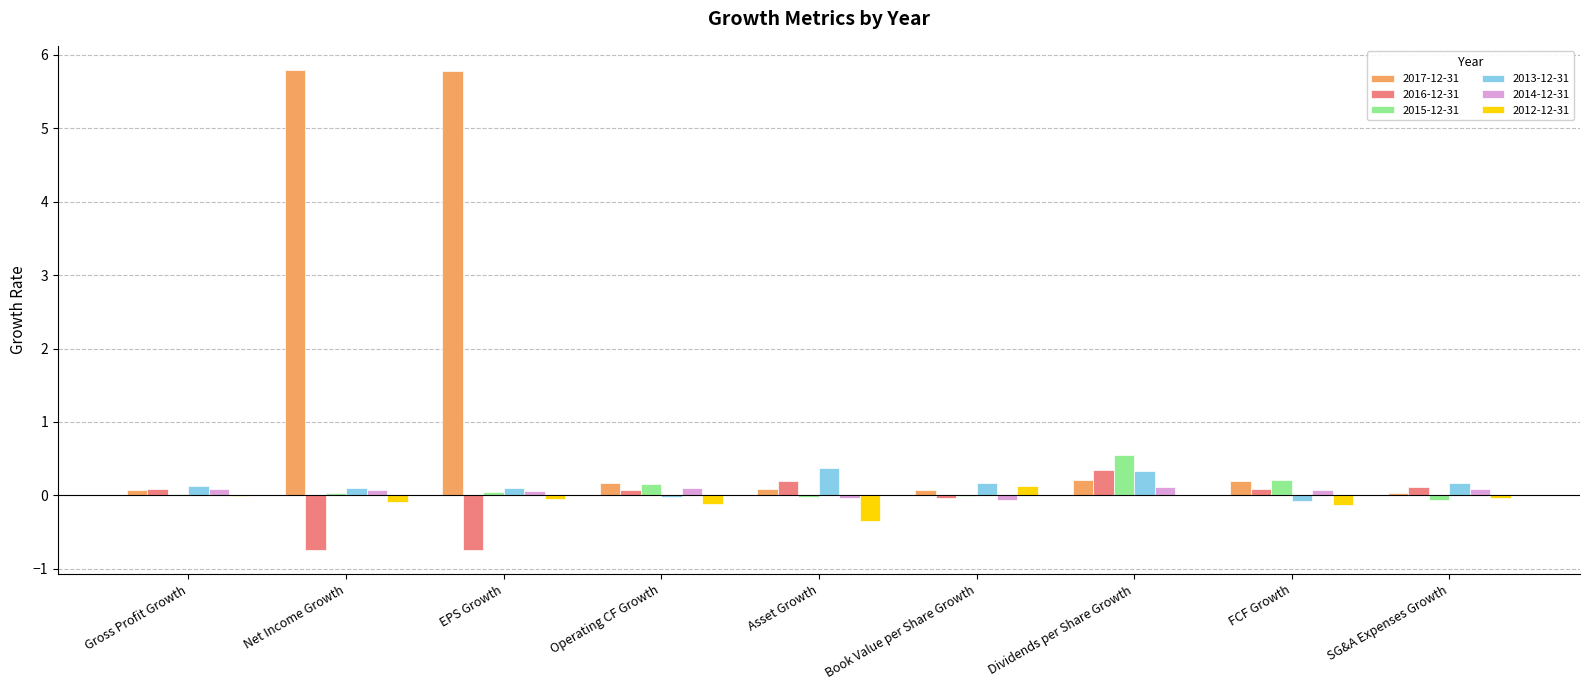

Which series has the largest total across all categories?

2017-12-31